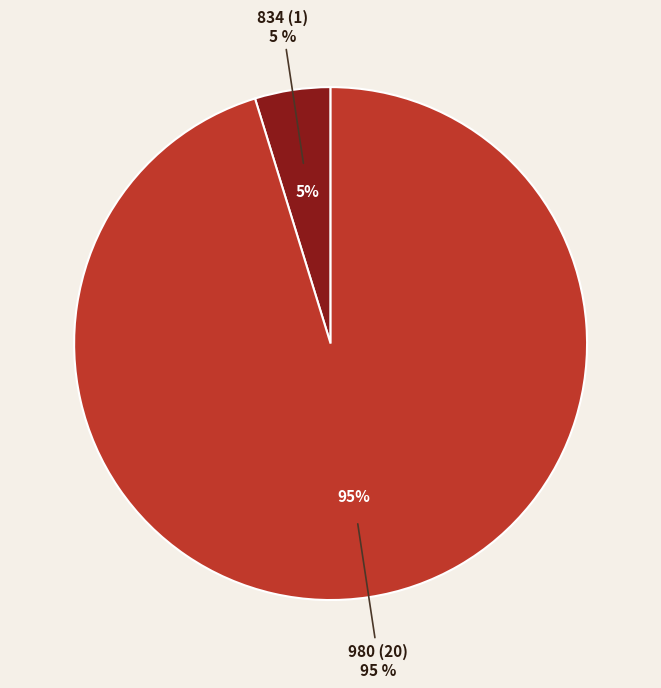

Which slice is the smallest?

834